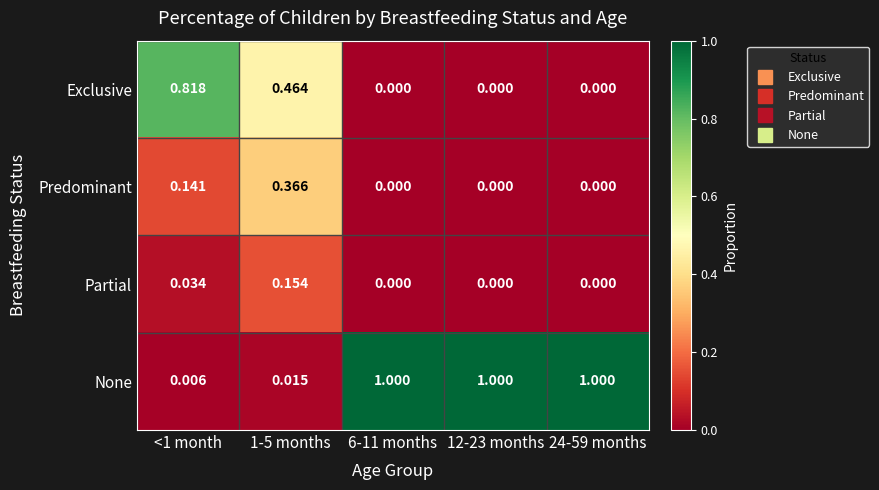

Which series has the widest spread of values?

None